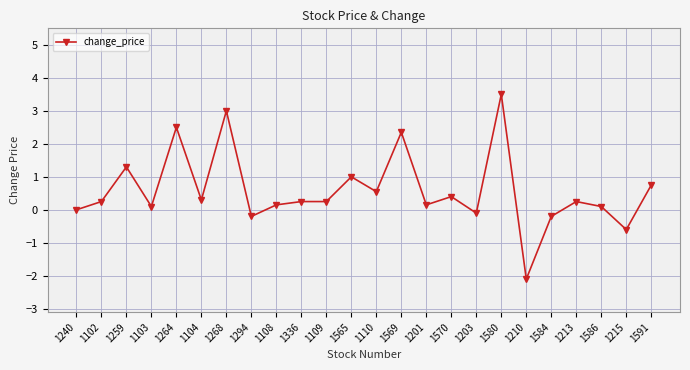

What value does the data have at 1570?

0.4